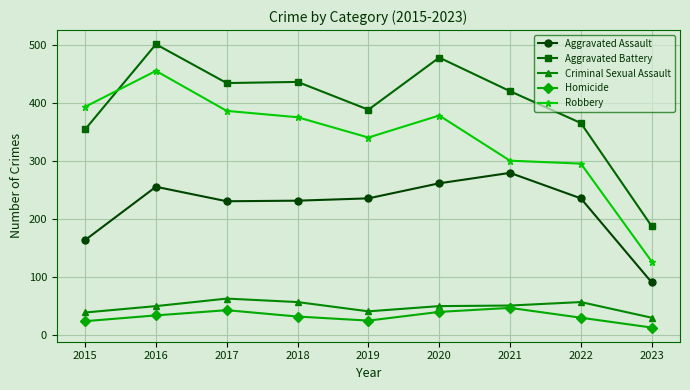

Is this an area chart (filled region under the line)?

No